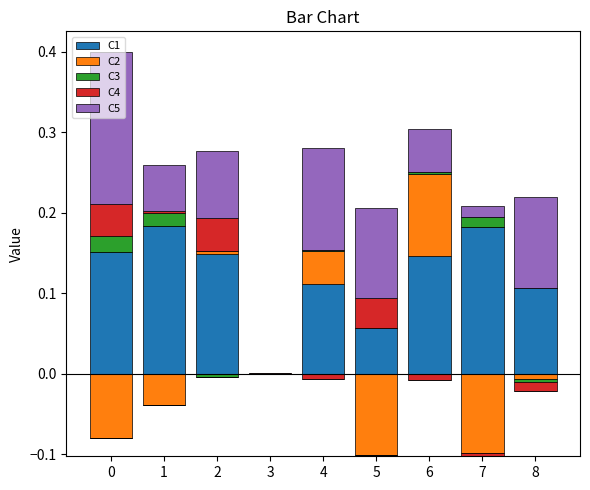

Is the value of C3 at 0 greater than the value of C2 at 1?

Yes